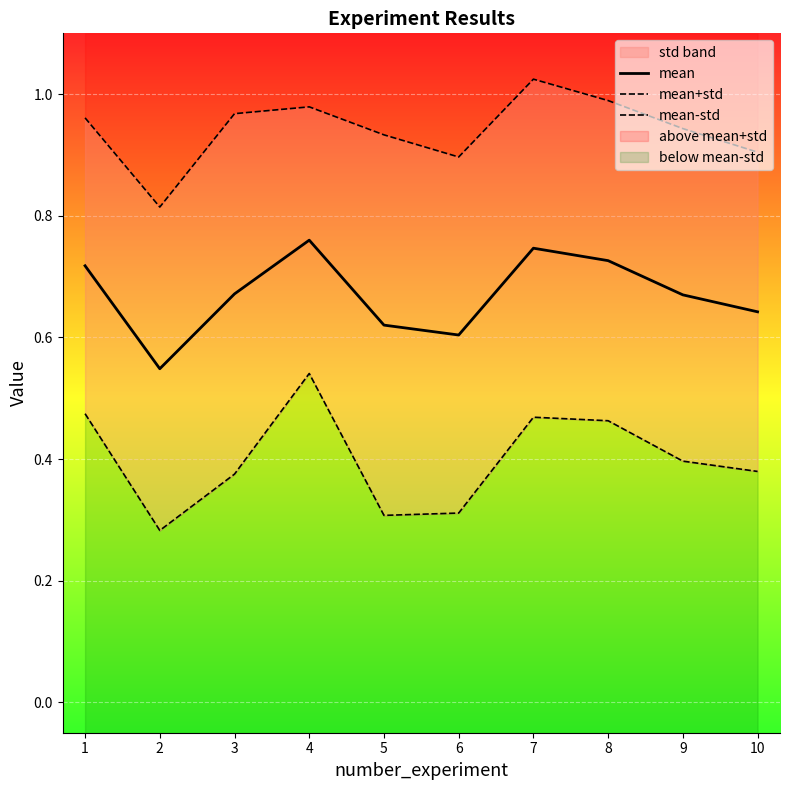

Which series has the largest total across all categories?

mean+std